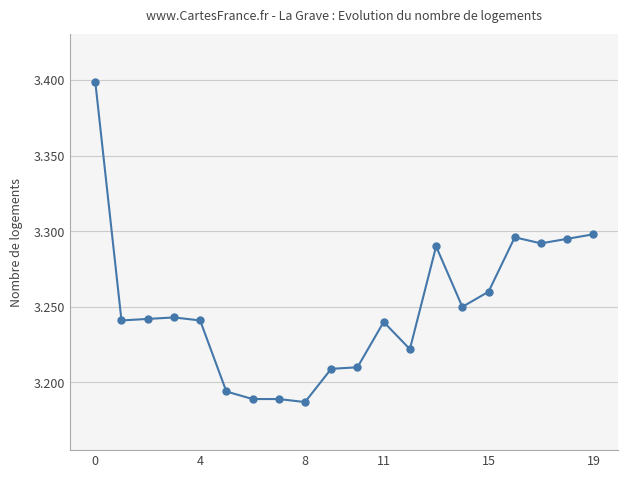

Does the chart display data point markers on the line(s)?

Yes